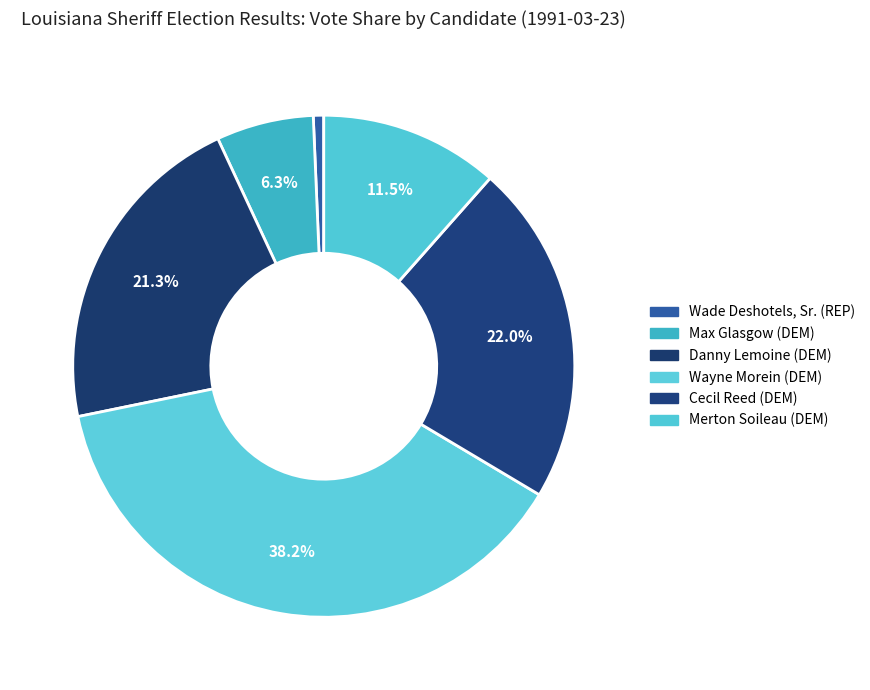

Count the number of slices in the pie.

6